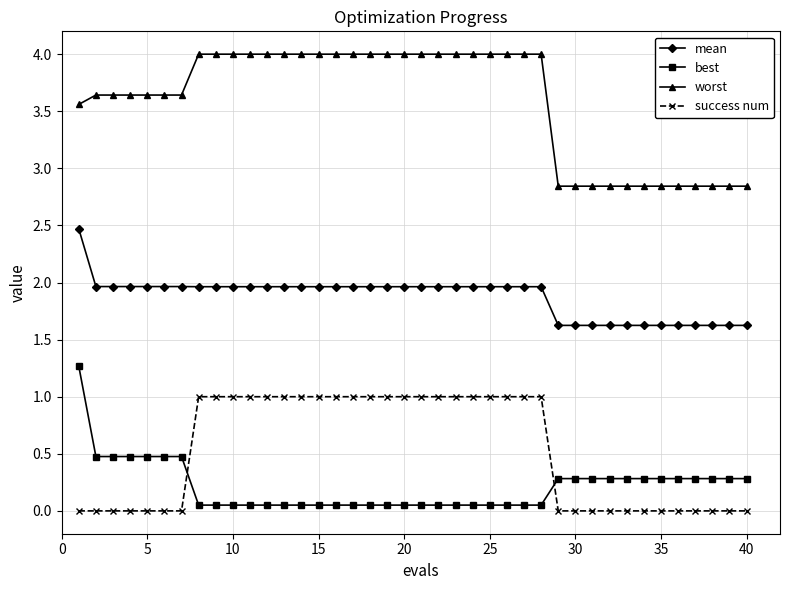

True or false: best and worst intersect in this chart.

False